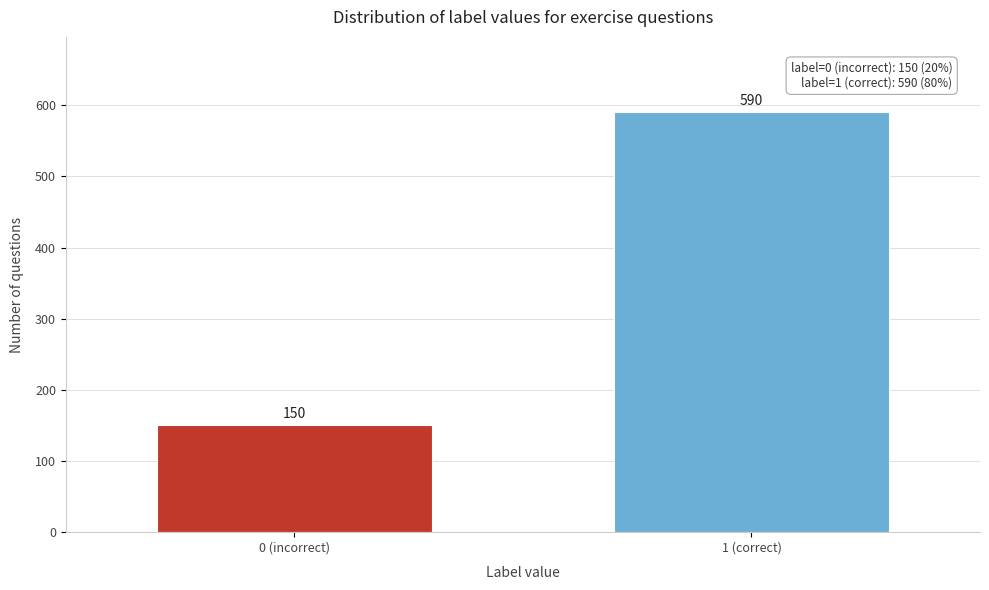

Reading left to right, what are all the values shown in this chart?

0 (incorrect)=150	1 (correct)=590